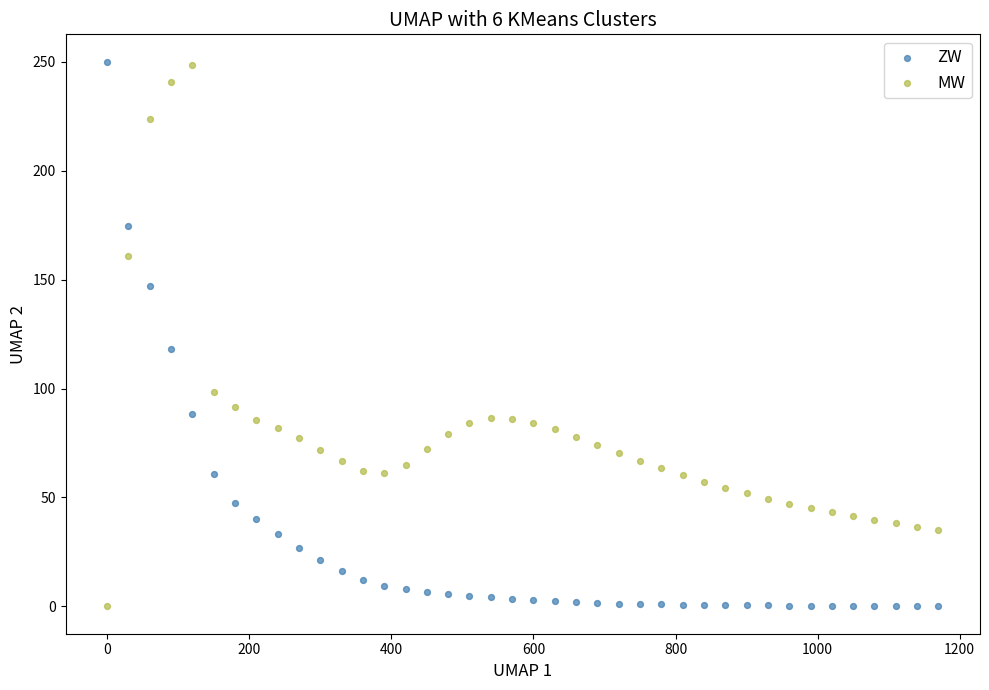

What is the X range (max minus min) for the scatter plot?

1170.0